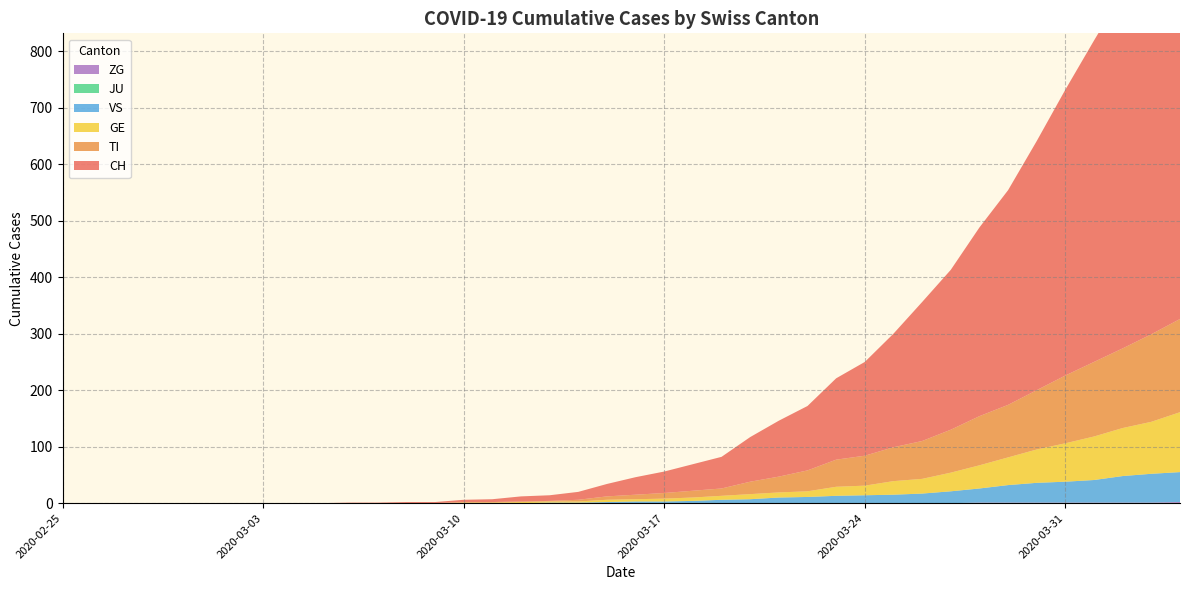

Reading left to right, list all the values displayed in this chart.

CH: 0	0	0	0	0	0	0	0	0	0	1	1	2	2	4	5	9	10	14	22	31	38	47	56	79	99	114	144	166	201	246	283	334	380	441	506	569	630	691	756
TI: 0	0	0	0	0	0	0	0	0	0	0	0	0	0	1	1	1	1	3	6	8	10	12	13	22	28	37	48	53	60	67	76	87	93	105	120	132	141	155	165
GE: 0	0	0	0	0	0	0	0	0	0	0	0	0	0	1	1	2	2	2	4	4	5	6	7	9	9	10	16	17	24	26	33	41	49	59	68	77	85	92	106
JU: 0	0	0	0	0	0	0	0	0	0	0	0	0	0	0	0	0	0	0	0	0	0	0	0	0	0	0	0	0	0	0	0	0	0	0	0	0	0	0	0
VS: 0	0	0	0	0	0	0	0	0	0	0	0	0	0	0	0	0	1	1	2	3	3	4	6	7	10	11	13	14	15	17	21	25	31	35	37	40	47	51	53
ZG: 0	0	0	0	0	0	0	0	0	0	0	0	0	0	0	0	0	0	0	0	0	0	0	0	0	0	0	0	0	0	0	0	1	1	1	1	1	1	1	2